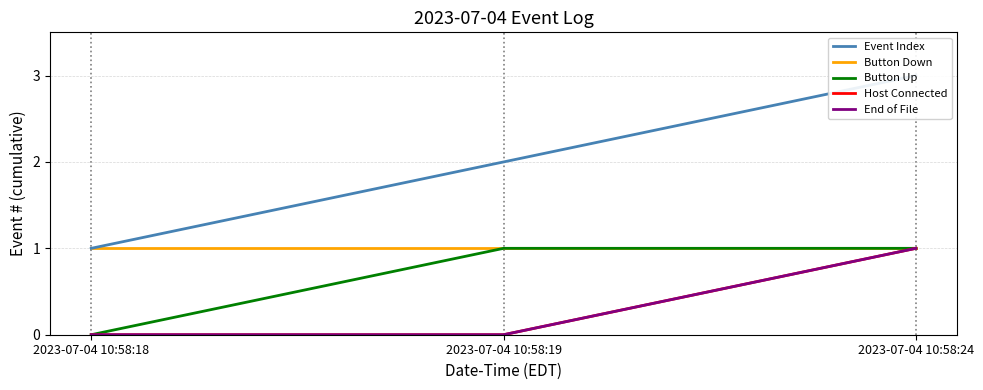

Reading left to right, list all the values displayed in this chart.

Event Index: 1	2	3
Button Down: 1	1	1
Button Up: 0	1	1
Host Connected: 0	0	1
End of File: 0	0	1